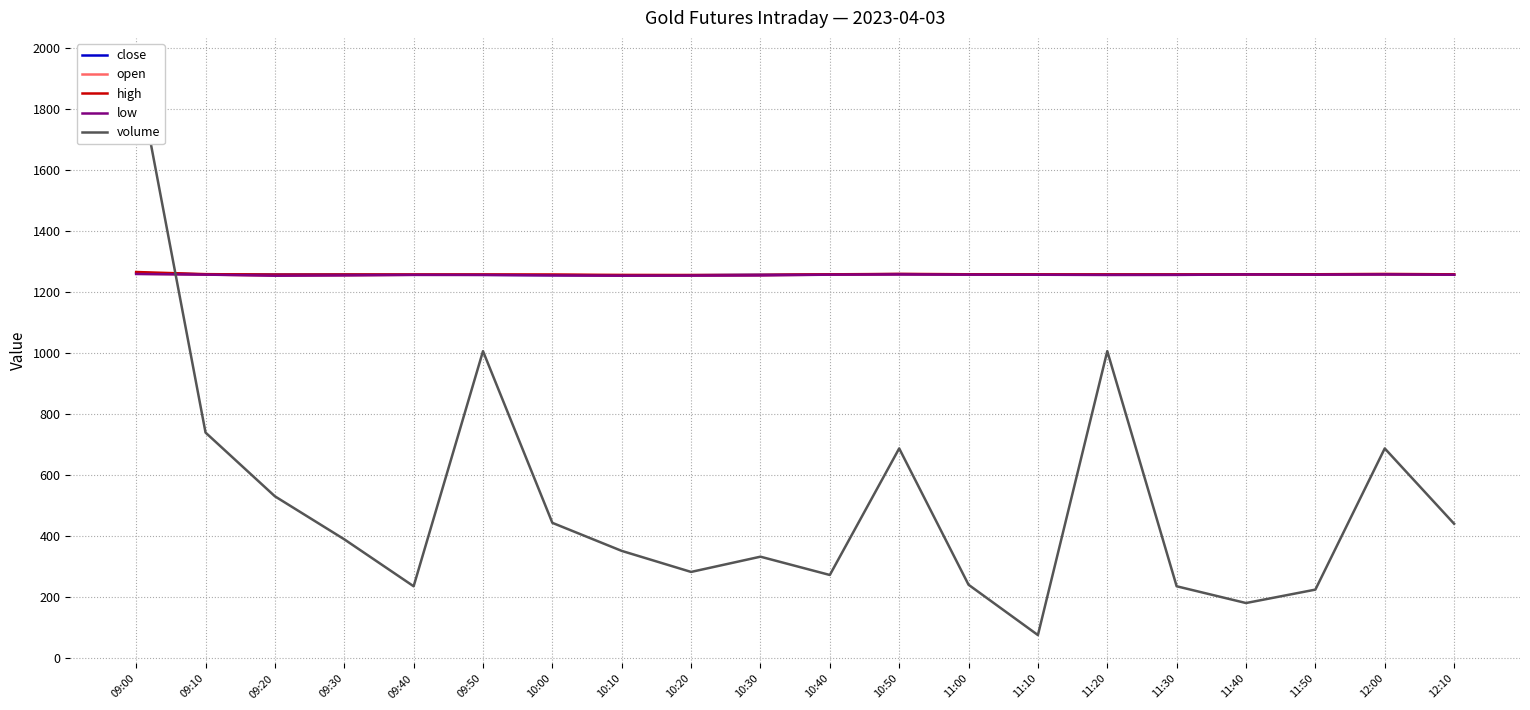

What is the label of the 15th point from the right?

09:50